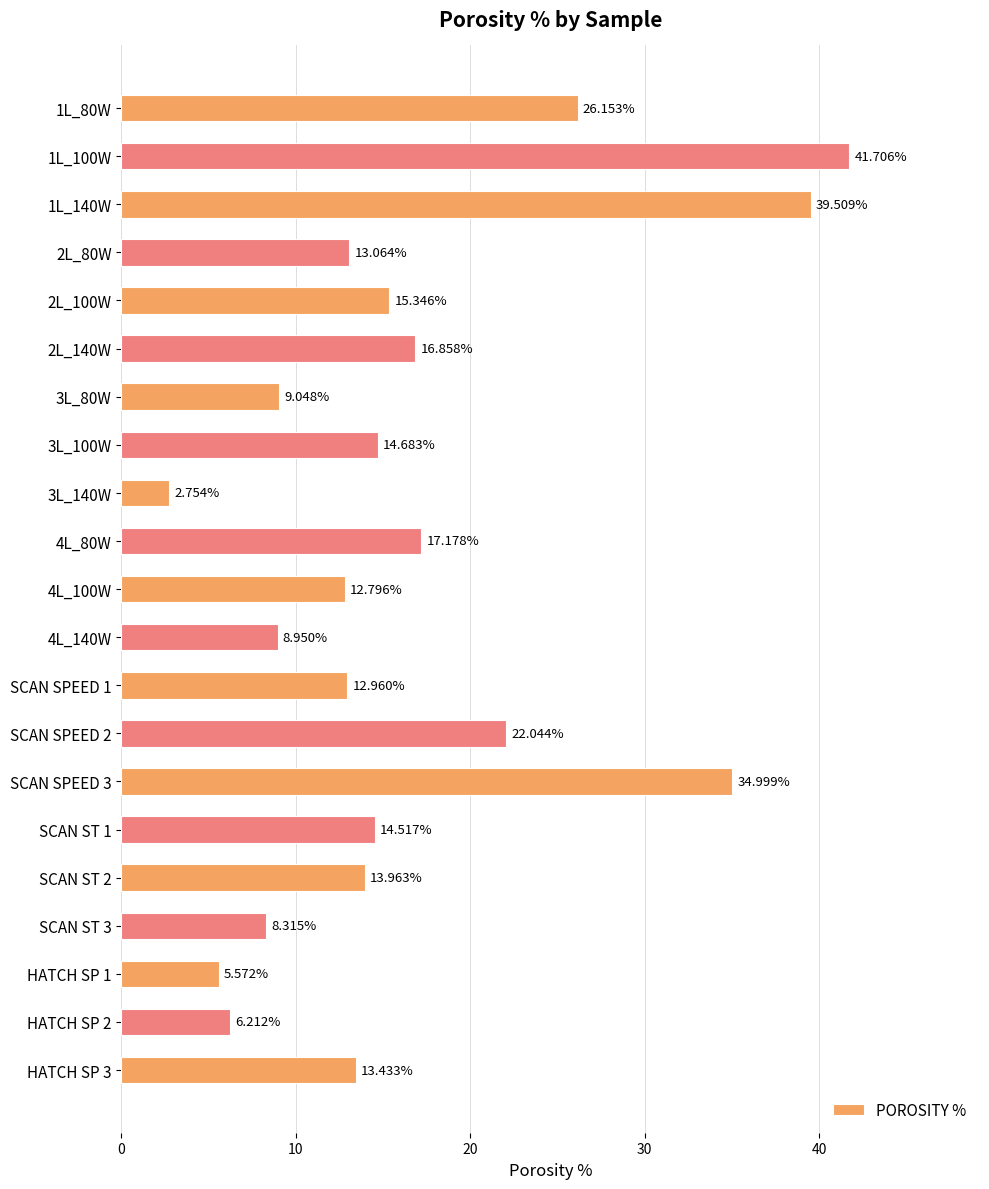

List the labels in order of value, largest first.

1L_100W, 1L_140W, SCAN SPEED 3, 1L_80W, SCAN SPEED 2, 4L_80W, 2L_140W, 2L_100W, 3L_100W, SCAN ST 1, SCAN ST 2, HATCH SP 3, 2L_80W, SCAN SPEED 1, 4L_100W, 3L_80W, 4L_140W, SCAN ST 3, HATCH SP 2, HATCH SP 1, 3L_140W